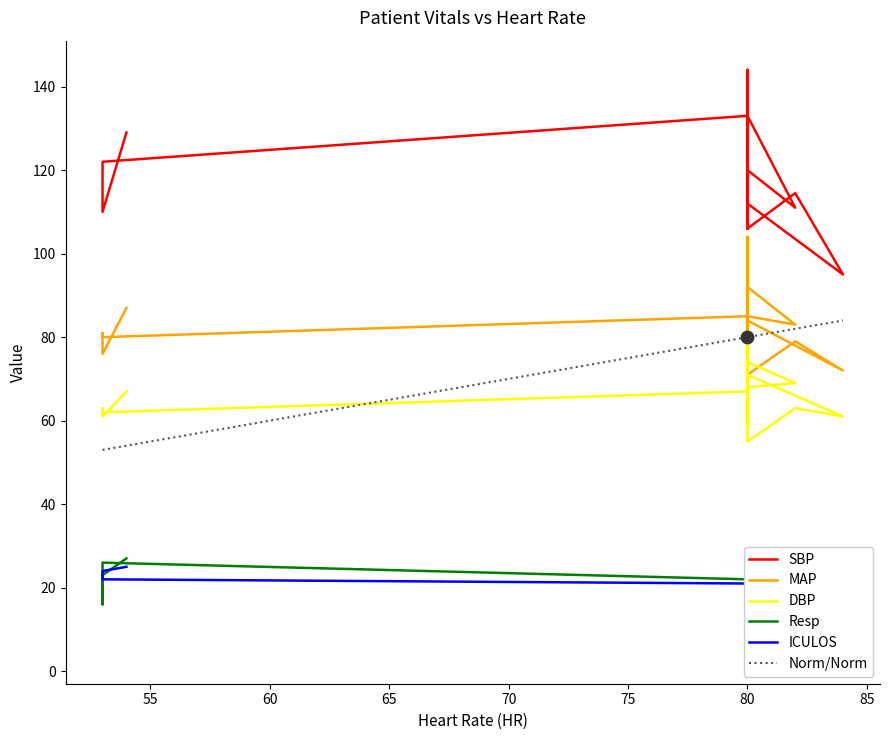

Which series reaches the maximum Y coordinate?

SBP